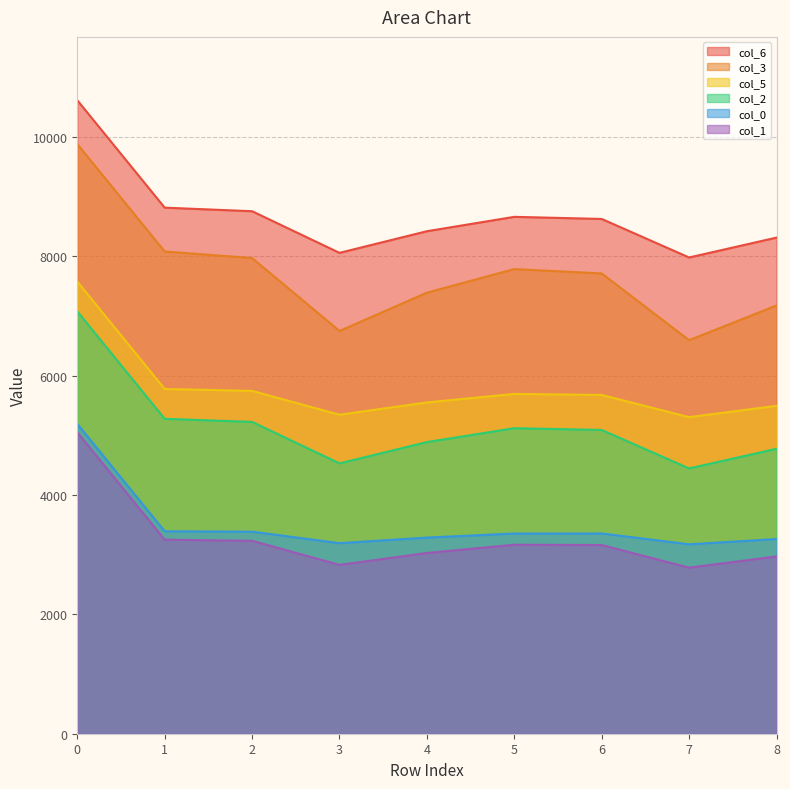

True or false: col_0 and col_5 cross at least once.

False